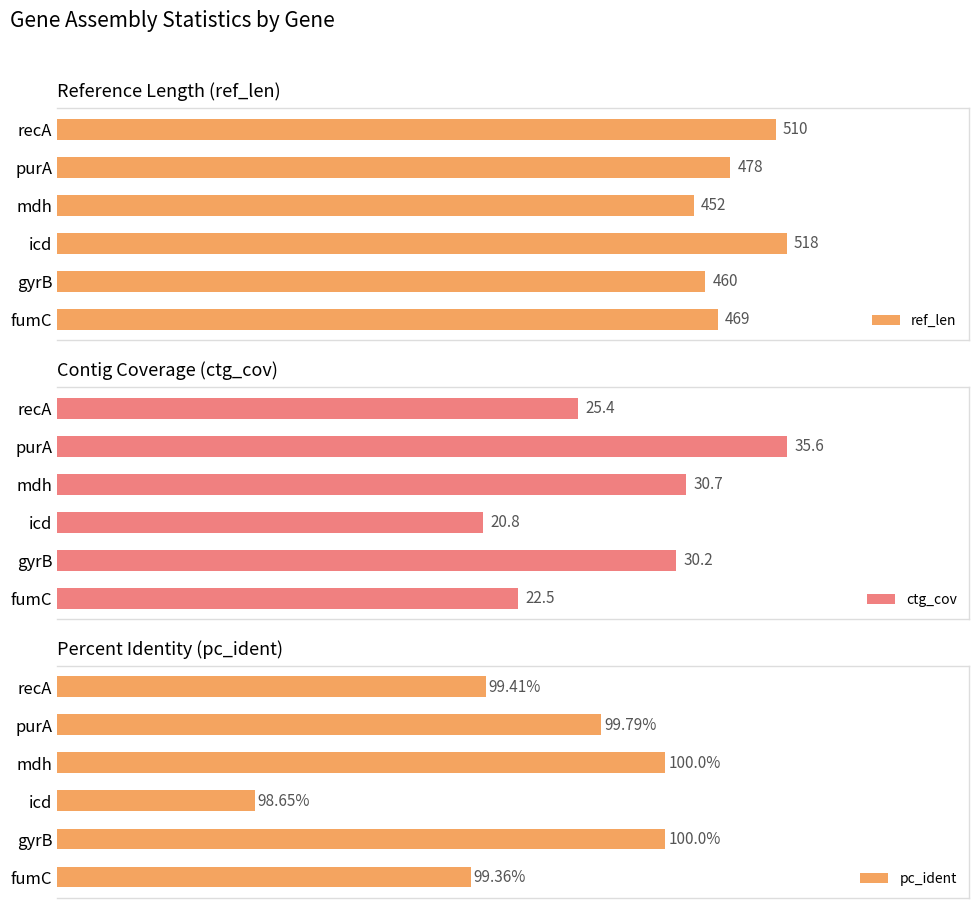

Rank the categories by ctg_cov value from highest to lowest.

purA, mdh, gyrB, recA, fumC, icd